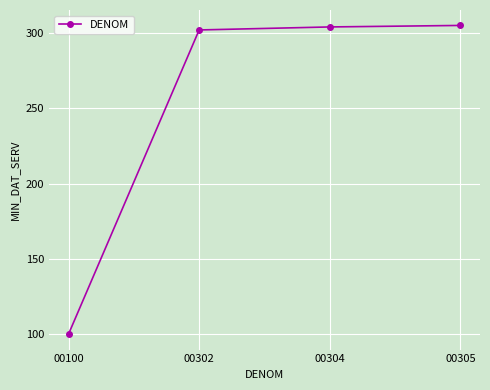

What is the difference between the maximum and minimum values?

205